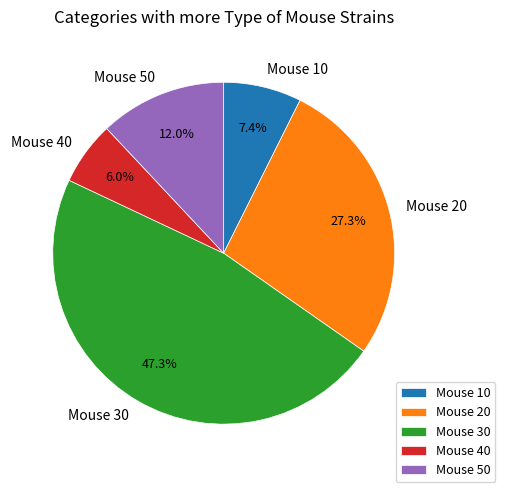

To the nearest percent, what is the average slice percentage?

20%